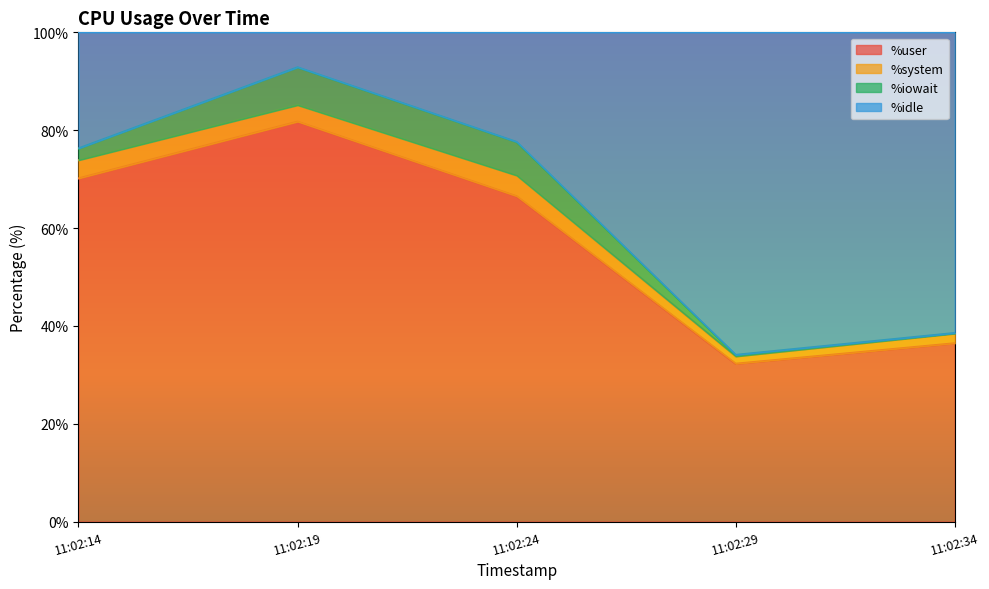

What is the total value across all series at 11:02:19?

100.0